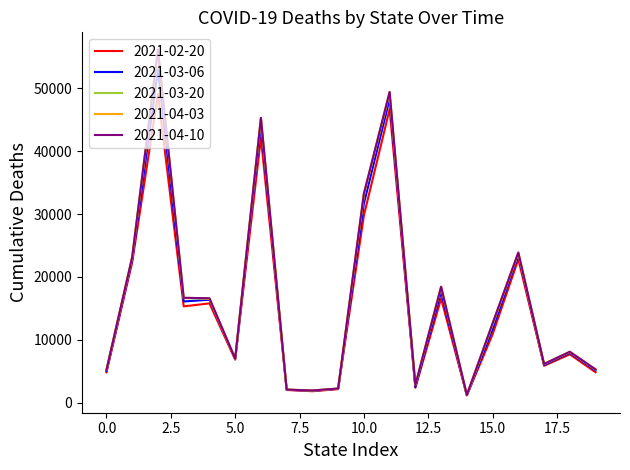

Which series has the largest range (max minus min)?

2021-04-10